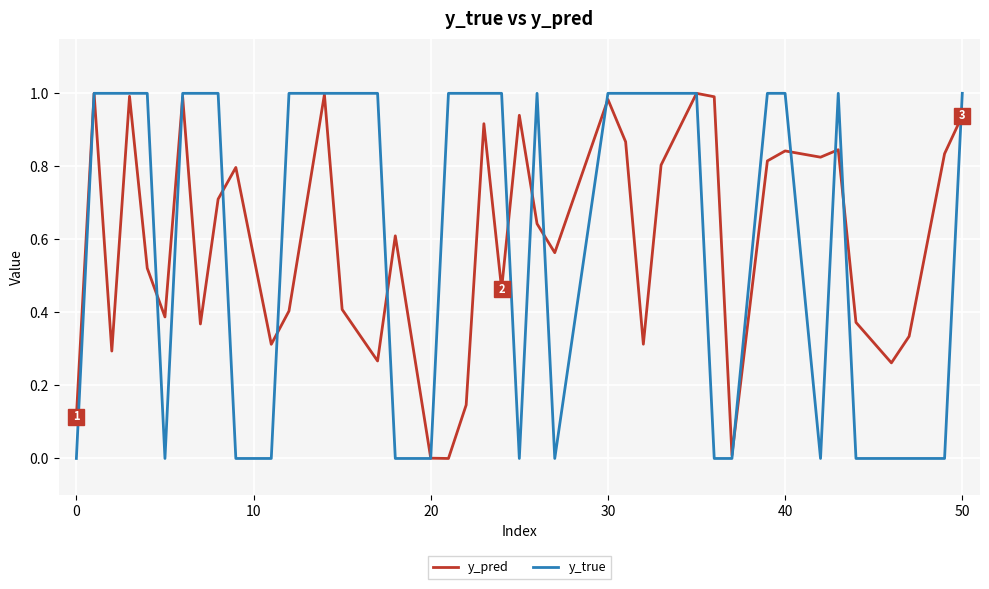

How many lines are shown in the chart?

2